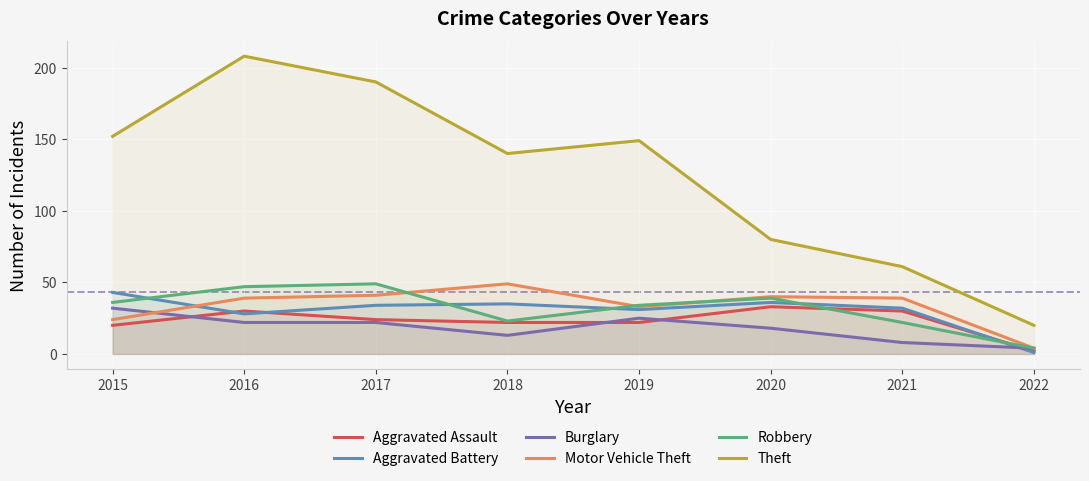

The value of Aggravated Assault at 2022 is 2. True or false?

True